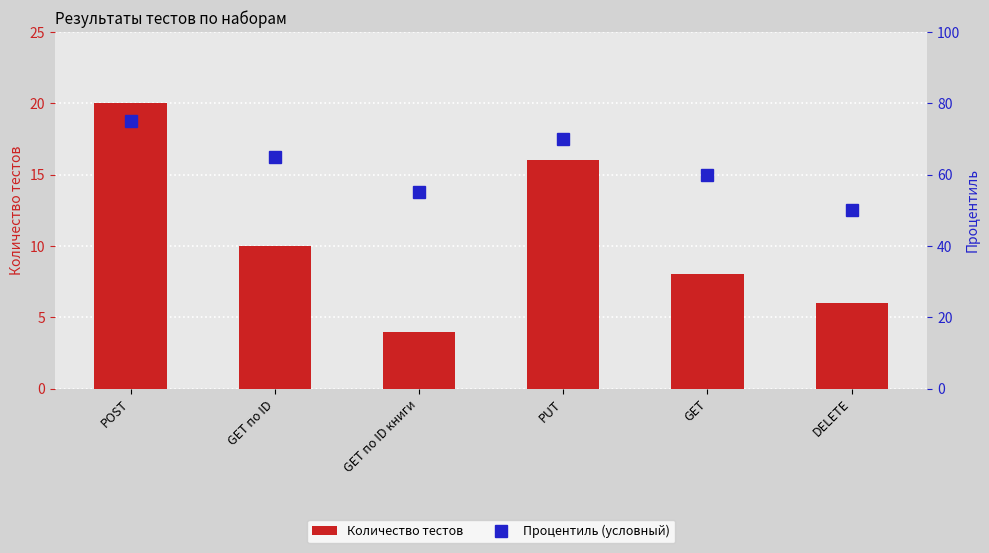

What is the average value of the Количество тестов series?

11